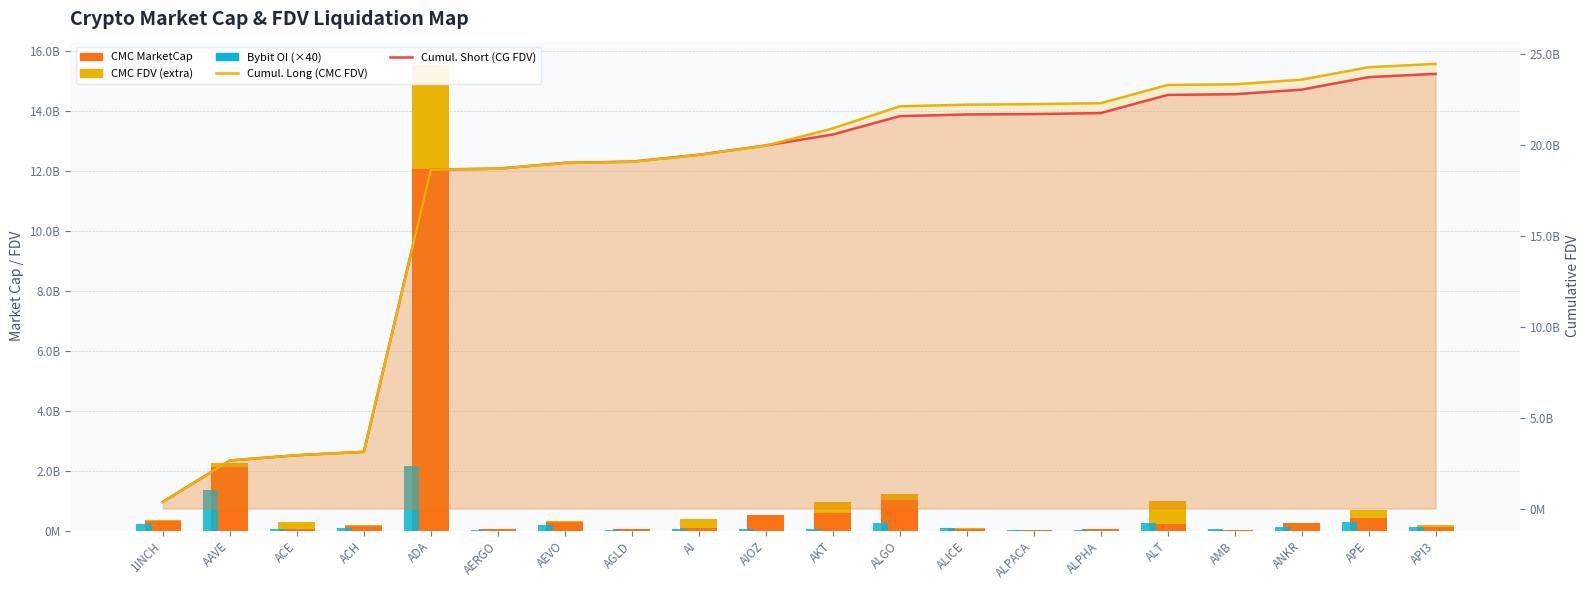

Rank the categories by CMC FDV (extra) value from lowest to highest.

AGLD, AIOZ, ANKR, AERGO, ALPACA, ALPHA, AMB, ALICE, ACH, AEVO, 1INCH, API3, AAVE, ALGO, ACE, APE, AI, AKT, ALT, ADA